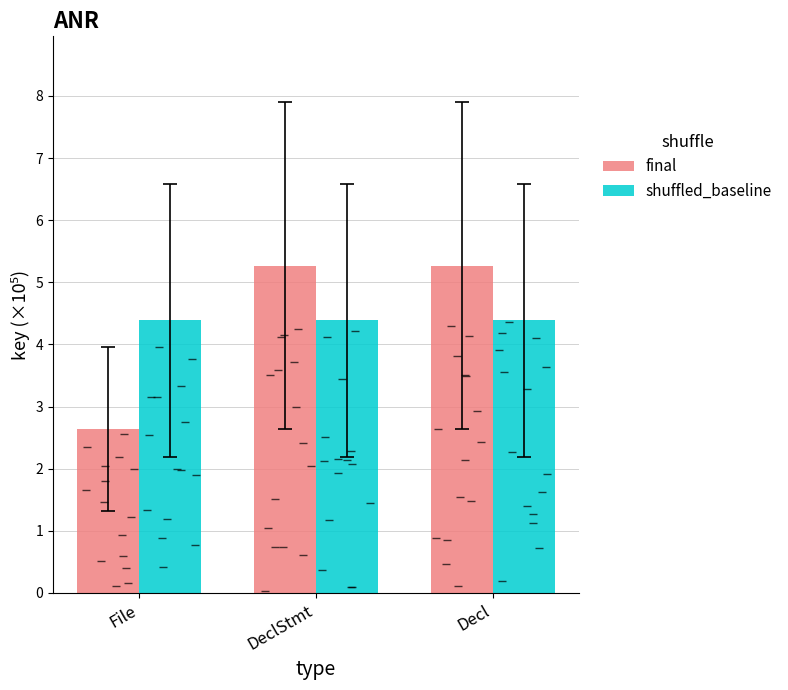

How many categories are shown in the chart?

3